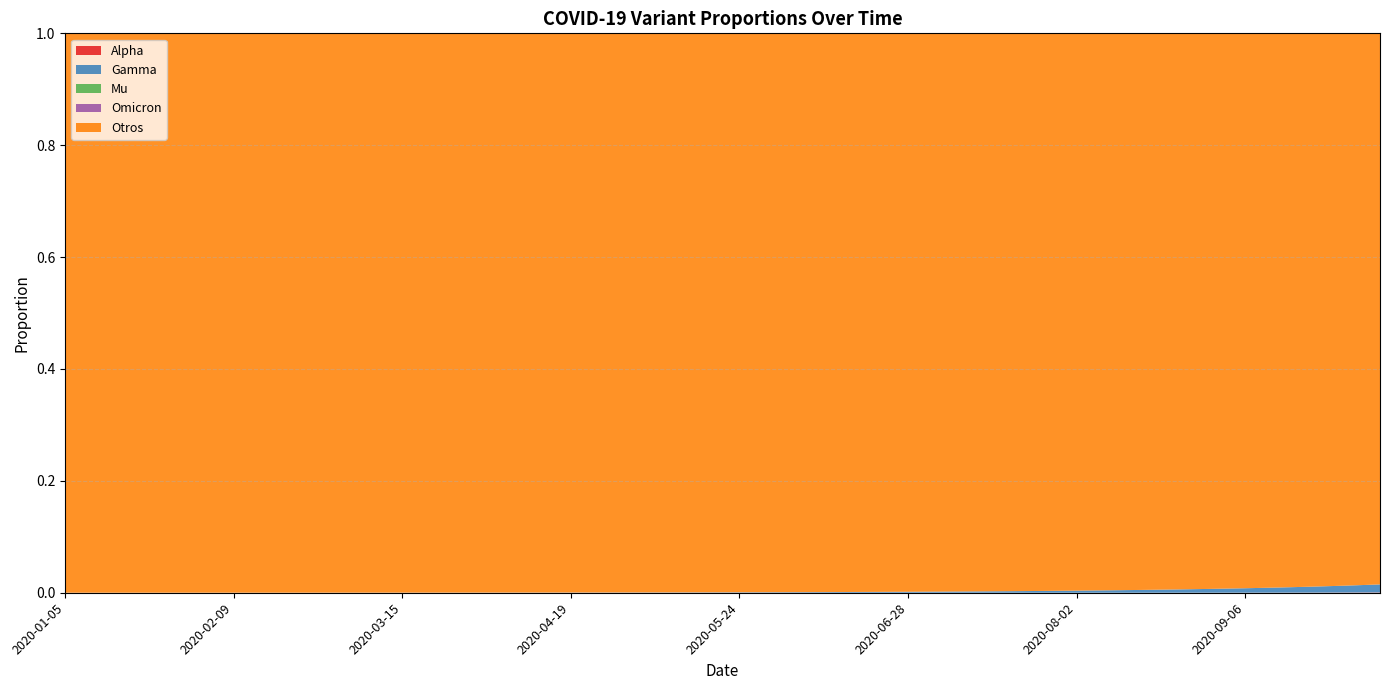

Reading left to right, list all the values displayed in this chart.

Alpha: 2020-01-05=0.0	2020-01-12=0.0	2020-01-19=0.0	2020-01-26=0.0	2020-02-02=0.0	2020-02-09=0.0	2020-02-16=0.0	2020-02-23=0.0	2020-03-01=0.0	2020-03-08=0.0	2020-03-15=0.0	2020-03-22=0.0	2020-03-29=0.0	2020-04-05=0.0	2020-04-12=0.0	2020-04-19=0.0	2020-04-26=0.0	2020-05-03=0.0	2020-05-10=0.0	2020-05-17=0.0	2020-05-24=0.0	2020-05-31=0.0	2020-06-07=0.0	2020-06-14=0.0	2020-06-21=0.0	2020-06-28=0.0	2020-07-05=0.0	2020-07-12=0.0	2020-07-19=0.0	2020-07-26=0.0	2020-08-02=0.0	2020-08-09=0.0	2020-08-16=0.0	2020-08-23=0.0	2020-08-30=0.0	2020-09-06=0.0	2020-09-13=0.0	2020-09-20=0.0	2020-09-27=0.0	2020-10-04=0.0
Gamma: 2020-01-05=0.0	2020-01-12=0.0	2020-01-19=0.0	2020-01-26=0.0	2020-02-02=0.0	2020-02-09=0.0	2020-02-16=0.0	2020-02-23=0.0	2020-03-01=0.0	2020-03-08=0.0	2020-03-15=0.0	2020-03-22=0.0	2020-03-29=0.0	2020-04-05=0.0	2020-04-12=0.0	2020-04-19=0.0	2020-04-26=0.0	2020-05-03=0.0	2020-05-10=0.0	2020-05-17=0.0	2020-05-24=0.0	2020-05-31=0.0	2020-06-07=0.0	2020-06-14=0.0	2020-06-21=0.0	2020-06-28=0.0	2020-07-05=0.0	2020-07-12=0.0	2020-07-19=0.0	2020-07-26=0.0	2020-08-02=0.0	2020-08-09=0.0	2020-08-16=0.0	2020-08-23=0.0	2020-08-30=0.0	2020-09-06=0.0	2020-09-13=0.0	2020-09-20=0.0	2020-09-27=0.0	2020-10-04=0.0
Mu: 2020-01-05=0.0	2020-01-12=0.0	2020-01-19=0.0	2020-01-26=0.0	2020-02-02=0.0	2020-02-09=0.0	2020-02-16=0.0	2020-02-23=0.0	2020-03-01=0.0	2020-03-08=0.0	2020-03-15=0.0	2020-03-22=0.0	2020-03-29=0.0	2020-04-05=0.0	2020-04-12=0.0	2020-04-19=0.0	2020-04-26=0.0	2020-05-03=0.0	2020-05-10=0.0	2020-05-17=0.0	2020-05-24=0.0	2020-05-31=0.0	2020-06-07=0.0	2020-06-14=0.0	2020-06-21=0.0	2020-06-28=0.0	2020-07-05=0.0	2020-07-12=0.0	2020-07-19=0.0	2020-07-26=0.0	2020-08-02=0.0	2020-08-09=0.0	2020-08-16=0.0	2020-08-23=0.0	2020-08-30=0.0	2020-09-06=0.0	2020-09-13=0.0	2020-09-20=0.0	2020-09-27=0.0	2020-10-04=0.0
Omicron: 2020-01-05=0.0	2020-01-12=0.0	2020-01-19=0.0	2020-01-26=0.0	2020-02-02=0.0	2020-02-09=0.0	2020-02-16=0.0	2020-02-23=0.0	2020-03-01=0.0	2020-03-08=0.0	2020-03-15=0.0	2020-03-22=0.0	2020-03-29=0.0	2020-04-05=0.0	2020-04-12=0.0	2020-04-19=0.0	2020-04-26=0.0	2020-05-03=0.0	2020-05-10=0.0	2020-05-17=0.0	2020-05-24=0.0	2020-05-31=0.0	2020-06-07=0.0	2020-06-14=0.0	2020-06-21=0.0	2020-06-28=0.0	2020-07-05=0.0	2020-07-12=0.0	2020-07-19=0.0	2020-07-26=0.0	2020-08-02=0.0	2020-08-09=0.0	2020-08-16=0.0	2020-08-23=0.0	2020-08-30=0.0	2020-09-06=0.0	2020-09-13=0.0	2020-09-20=0.0	2020-09-27=0.0	2020-10-04=0.0
Otros: 2020-01-05=1.0	2020-01-12=1.0	2020-01-19=1.0	2020-01-26=1.0	2020-02-02=1.0	2020-02-09=1.0	2020-02-16=1.0	2020-02-23=1.0	2020-03-01=1.0	2020-03-08=1.0	2020-03-15=1.0	2020-03-22=1.0	2020-03-29=1.0	2020-04-05=1.0	2020-04-12=1.0	2020-04-19=1.0	2020-04-26=1.0	2020-05-03=1.0	2020-05-10=1.0	2020-05-17=1.0	2020-05-24=1.0	2020-05-31=1.0	2020-06-07=1.0	2020-06-14=1.0	2020-06-21=1.0	2020-06-28=1.0	2020-07-05=1.0	2020-07-12=1.0	2020-07-19=1.0	2020-07-26=1.0	2020-08-02=1.0	2020-08-09=1.0	2020-08-16=1.0	2020-08-23=1.0	2020-08-30=1.0	2020-09-06=1.0	2020-09-13=1.0	2020-09-20=1.0	2020-09-27=1.0	2020-10-04=1.0